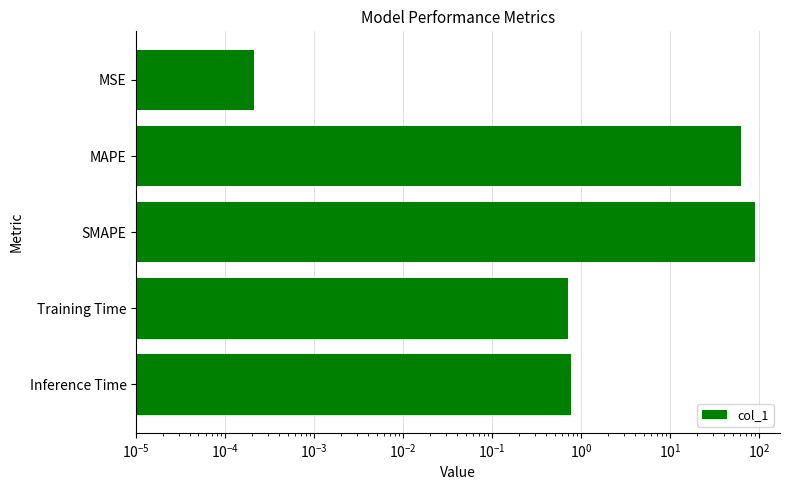

Is it true that the value at Training Time is 0.7?

True